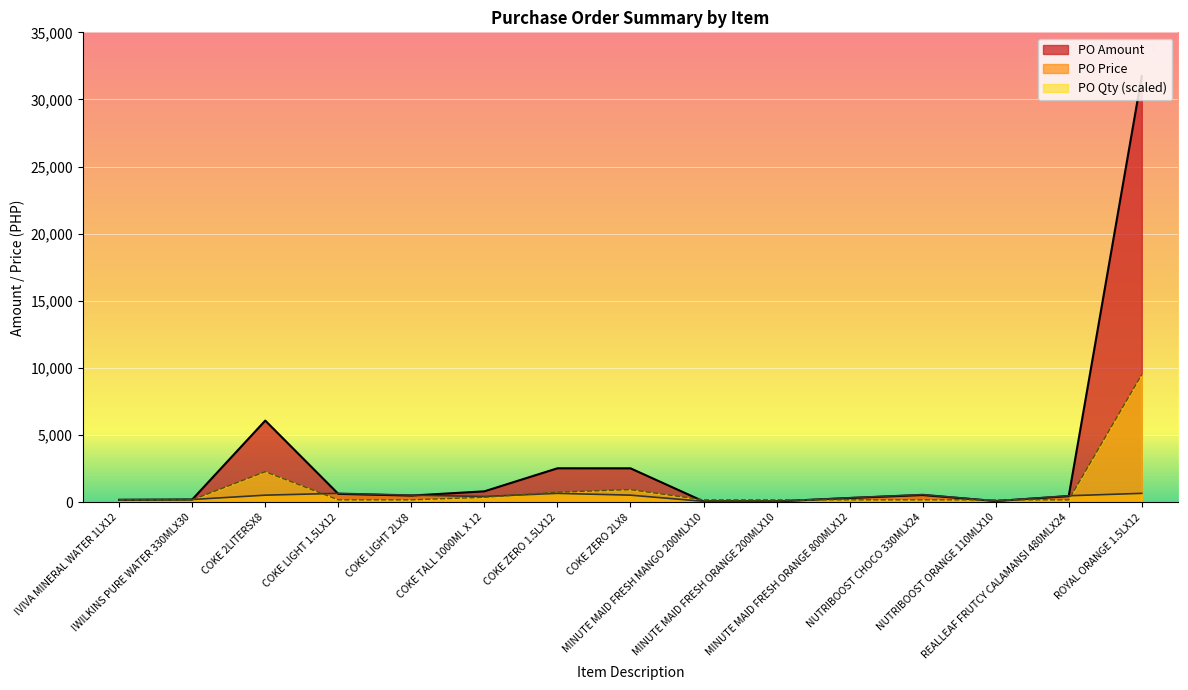

Is it true that PO Qty equals 6447.9 at ROYAL ORANGE 1.5LX12?

False